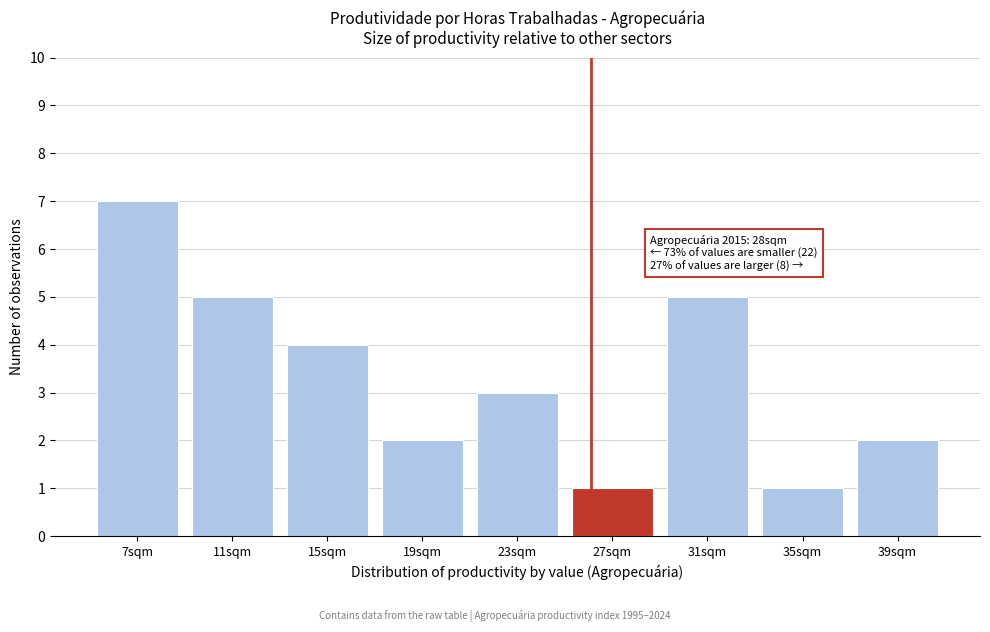

Reading left to right, list all the values displayed in this chart.

7sqm=7	11sqm=5	15sqm=4	19sqm=2	23sqm=3	27sqm=1	31sqm=5	35sqm=1	39sqm=2